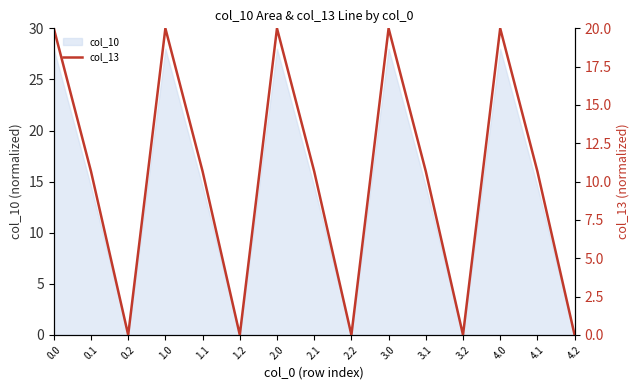

Does the chart have visible grid lines?

No